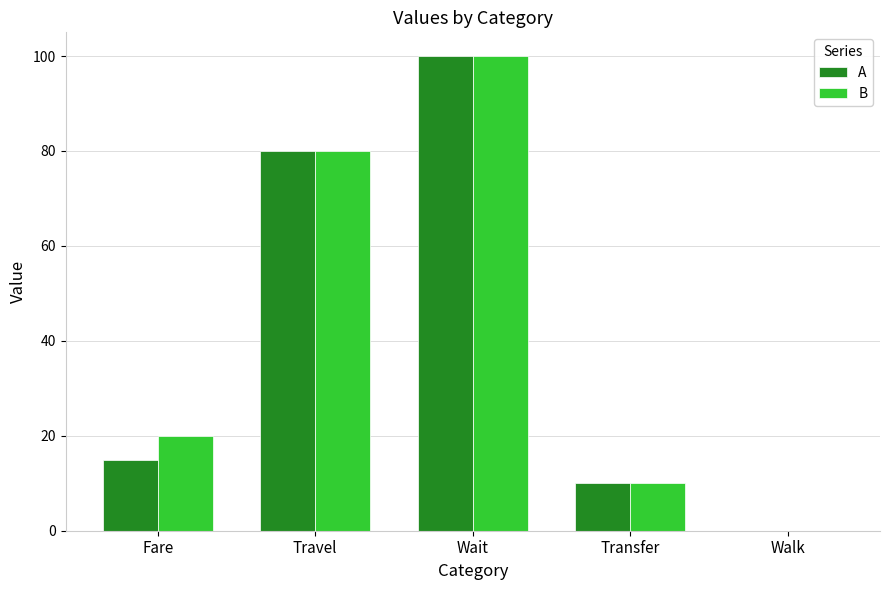

Does the chart contain stacked bars?

No